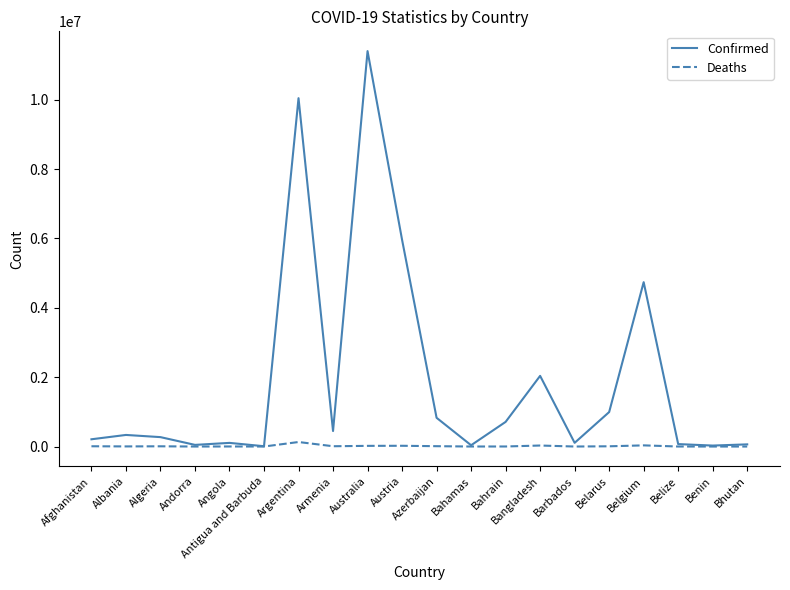

Which label corresponds to the largest value in the chart?

Australia